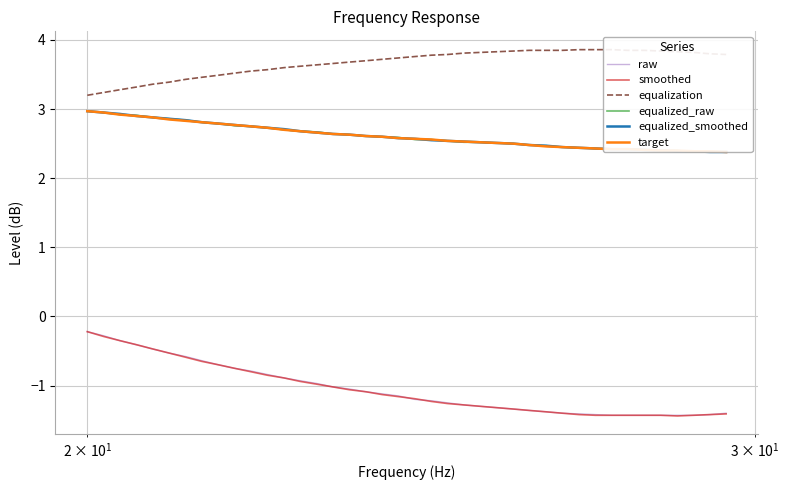

What are all the series names shown in the legend?

raw, smoothed, equalization, equalized_raw, equalized_smoothed, target